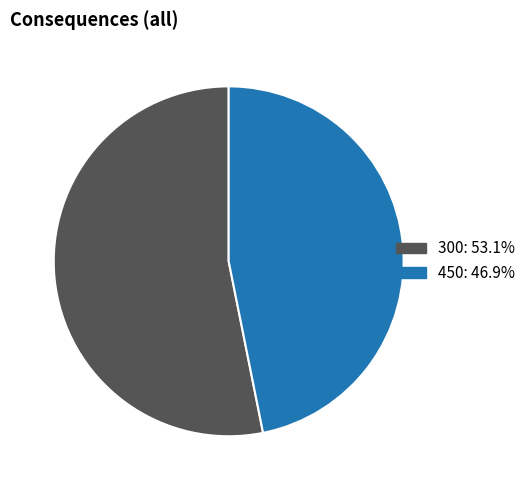

Rank the categories by value from highest to lowest.

300, 450